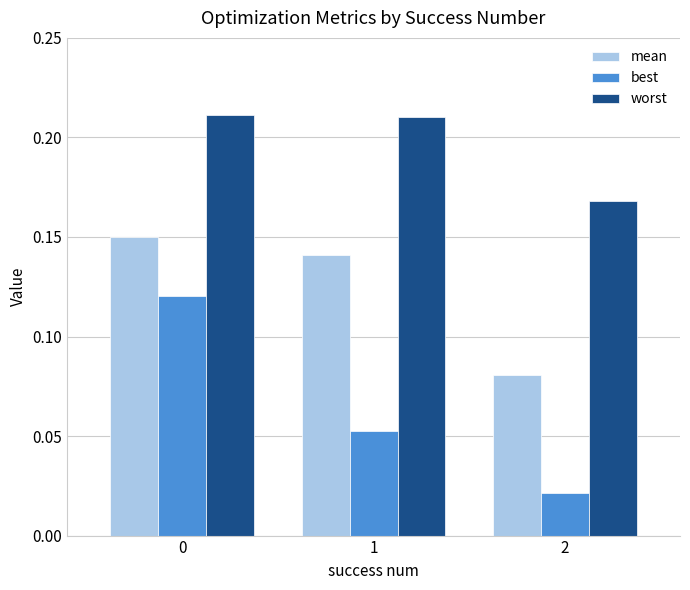

What is the sum of the worst values at 2 and 0?

0.4